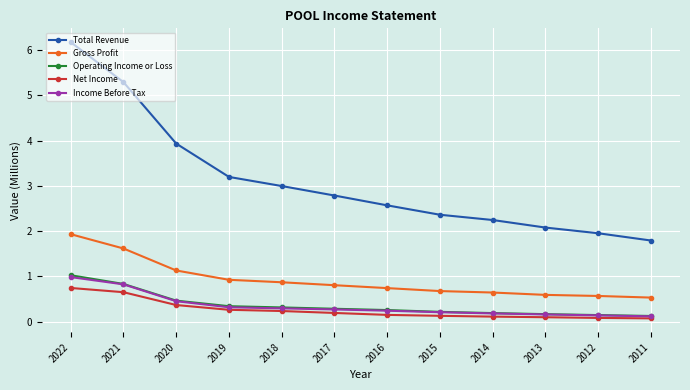

At how many categories does at least one series exceed 1?

12